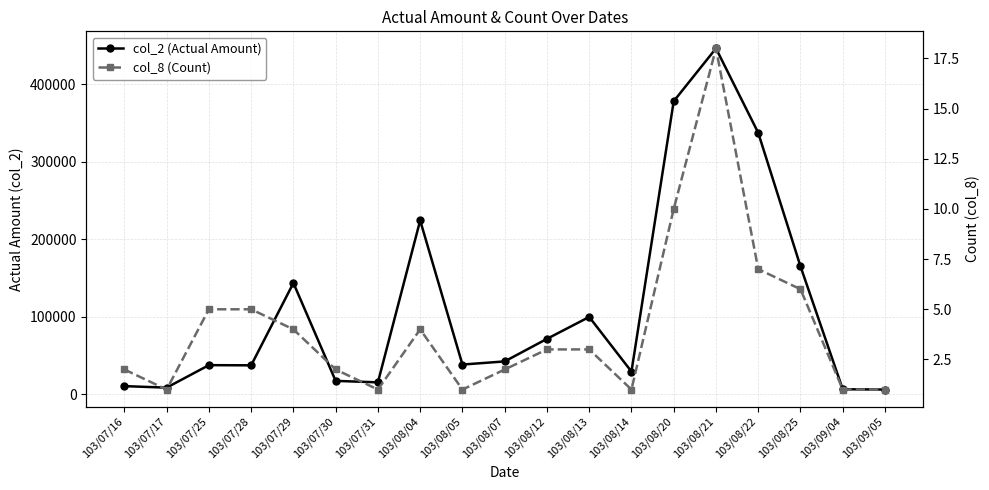

What is the label of the 3rd point from the right?

103/08/25